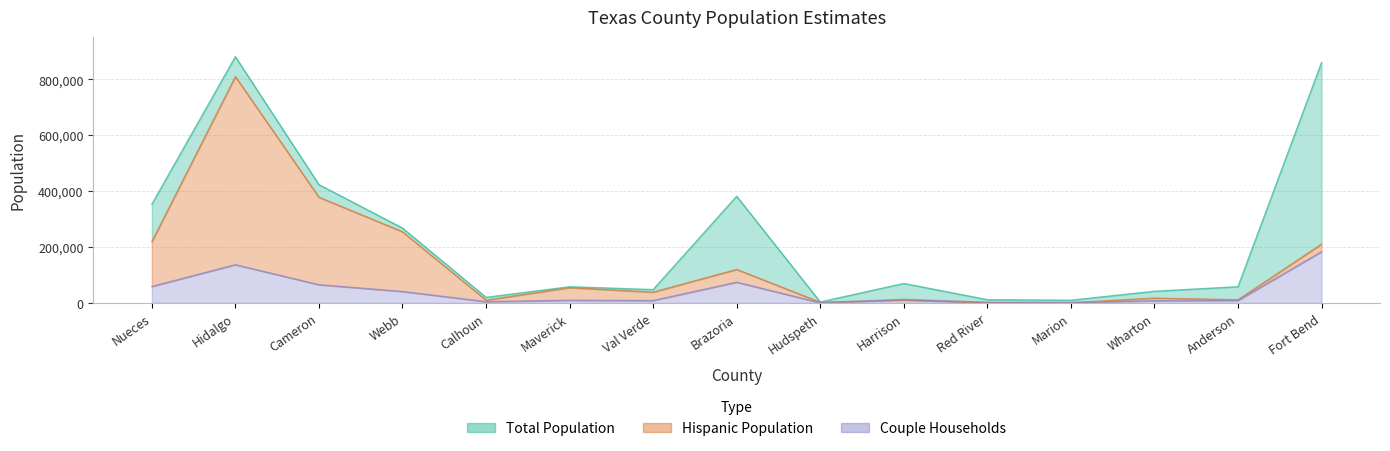

What is the average value of the Total Population series?

232335